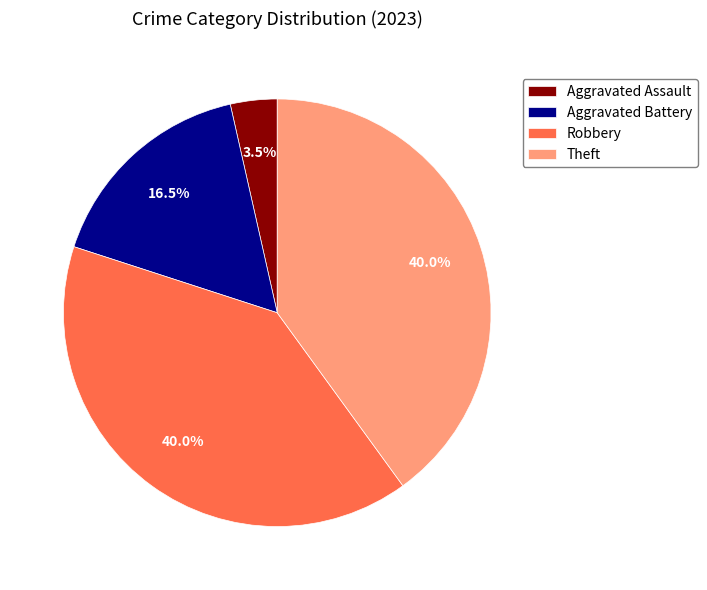

Between Robbery and Aggravated Battery, which is larger?

Robbery